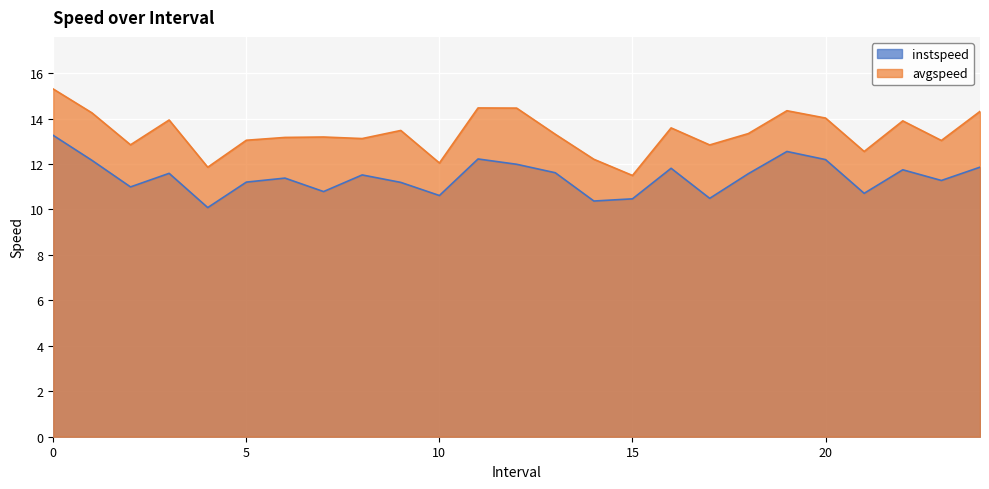

Between 14 and 24, which series saw the biggest shift?

avgspeed